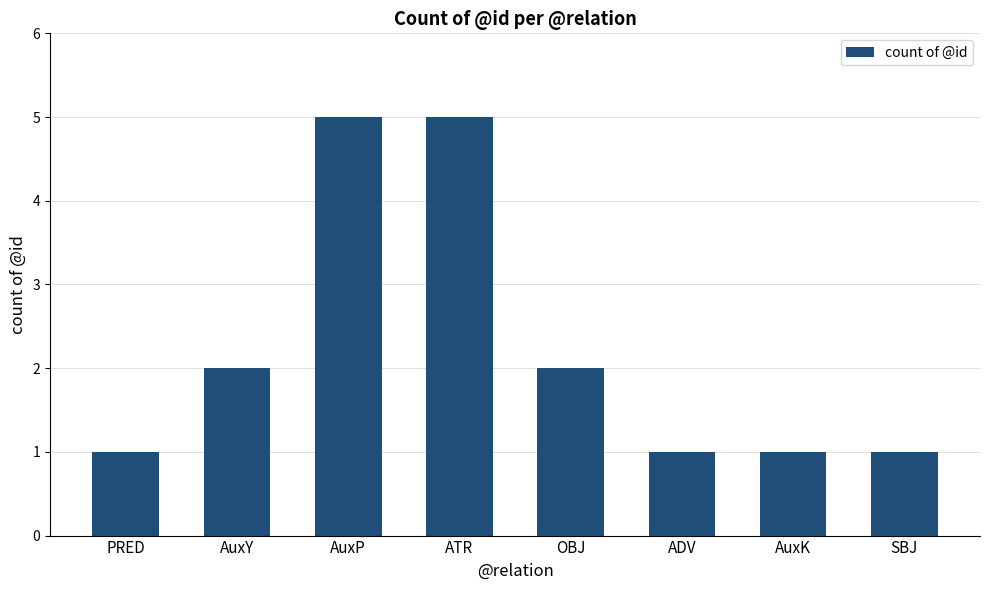

What is the average value?

2